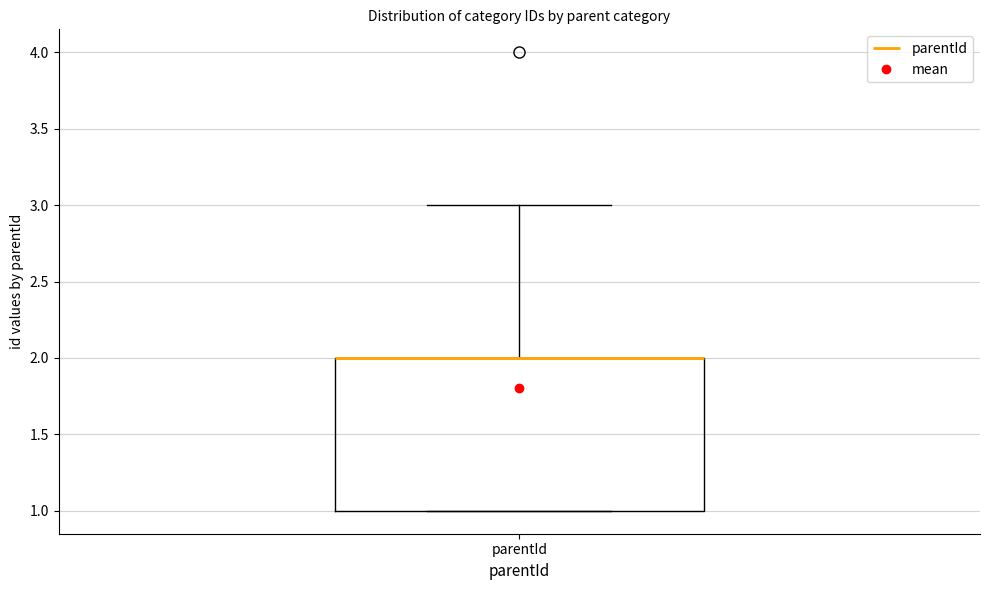

Read this box plot against the y-axis: the position of the median line, the range covered by the box, and the ends of both whiskers. The values are not printed on the chart, so give them approximately, as read against the axis.

median 2 (drawn on the box's upper edge), box 1 to 2, whiskers 1 to 3